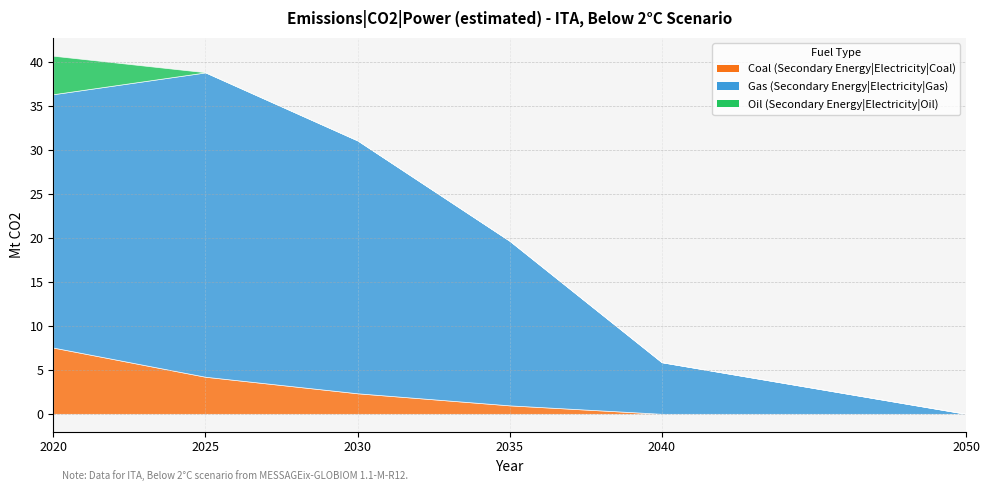

What are all the series names shown in the legend?

Coal, Gas, Oil